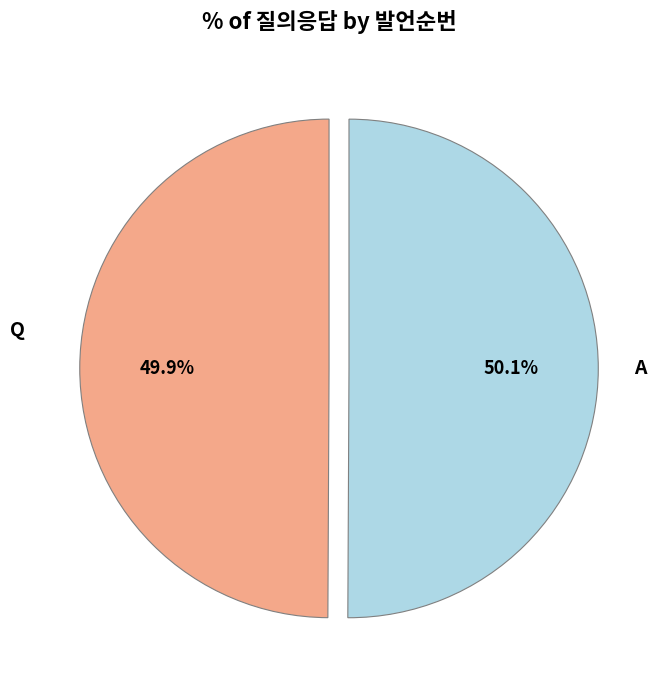

True or false: A accounts for 60% of the total.

False